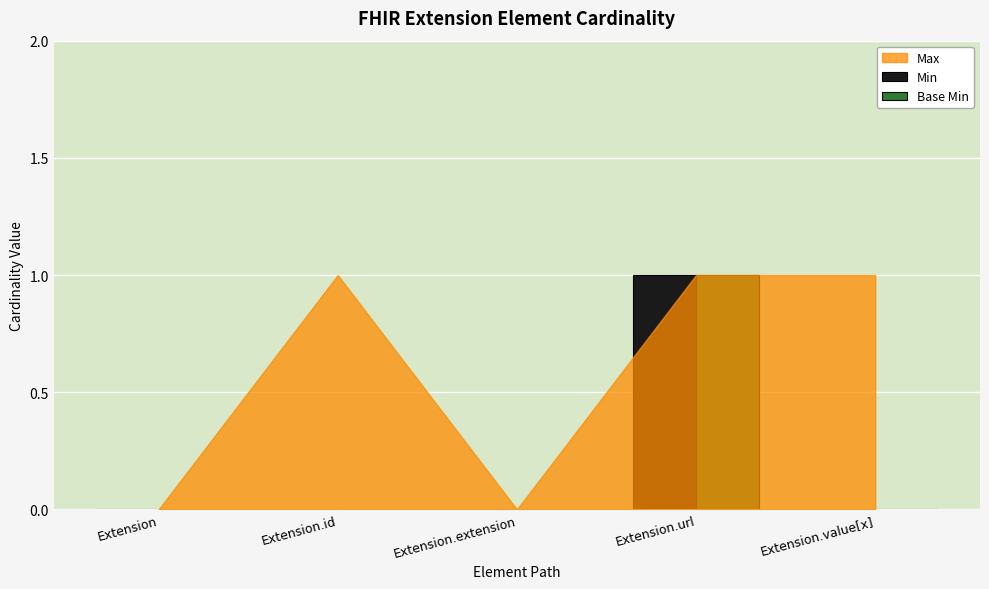

Are the bars grouped side by side (vs. stacked)?

Yes